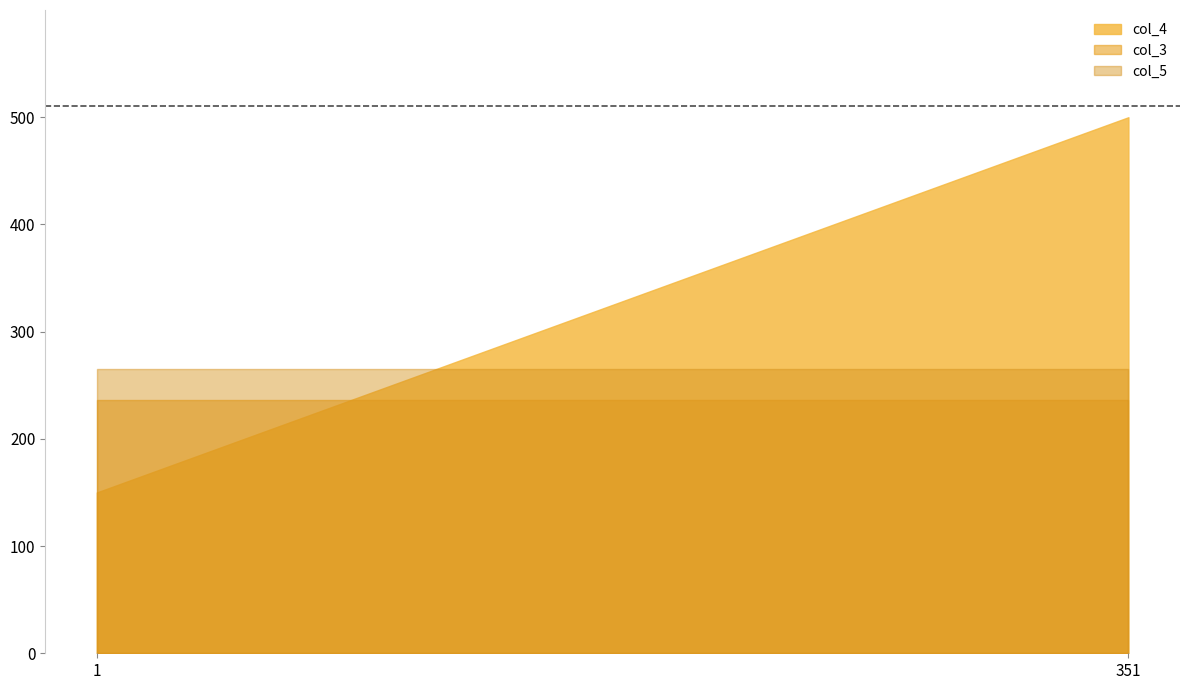

What is the total value across all series at 351?

1001